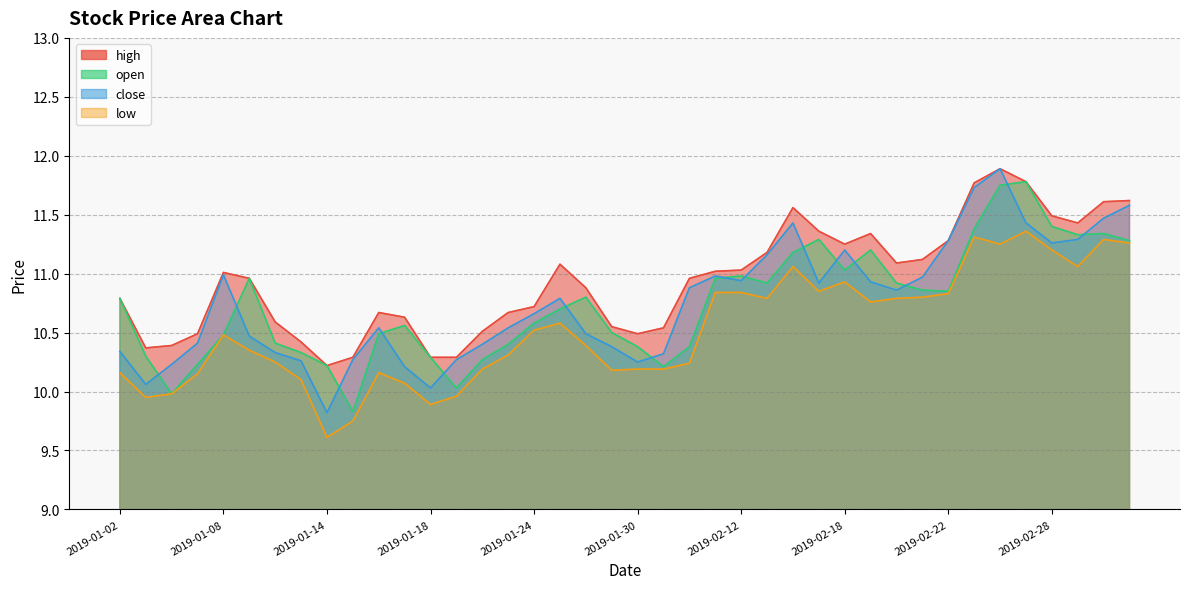

What is the maximum value shown in the chart?

11.9